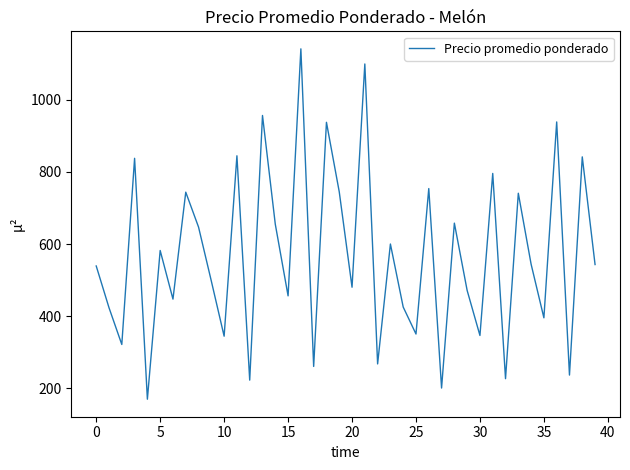

What is the difference between the maximum and minimum values?

973